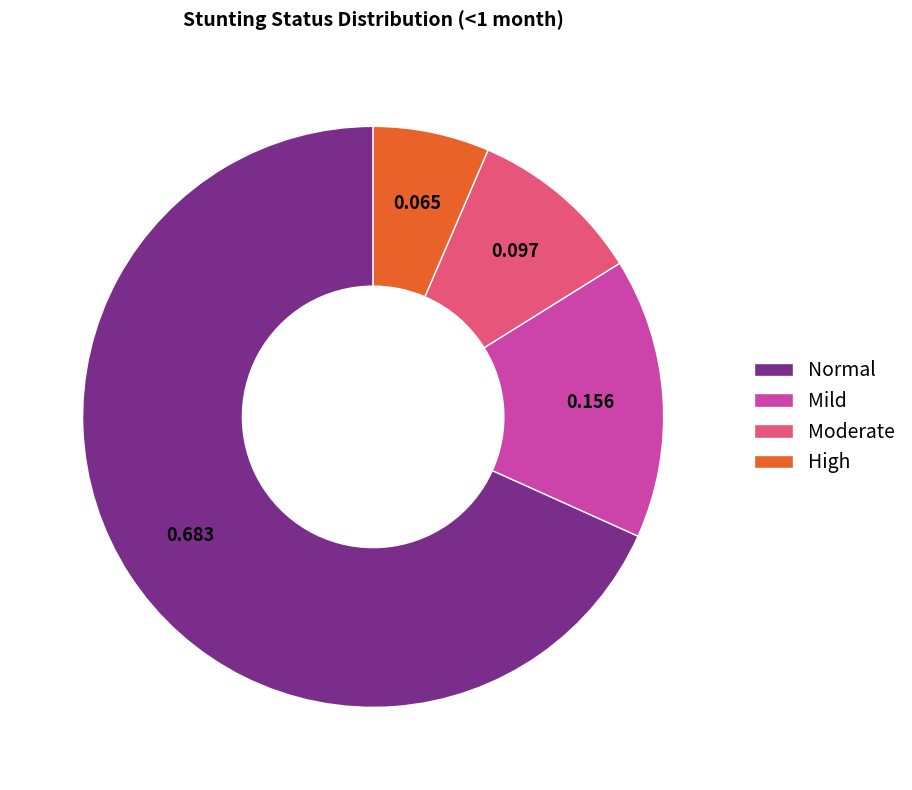

Rank the categories by value from lowest to highest.

High, Moderate, Mild, Normal